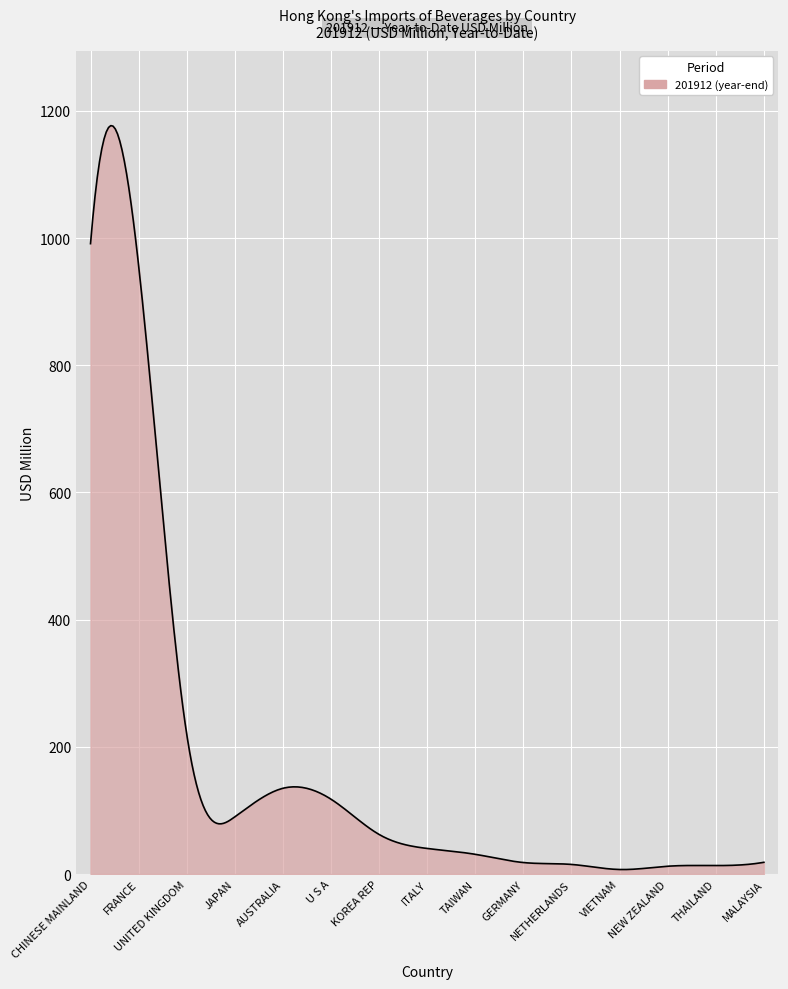

What is the smallest value displayed?

7.1